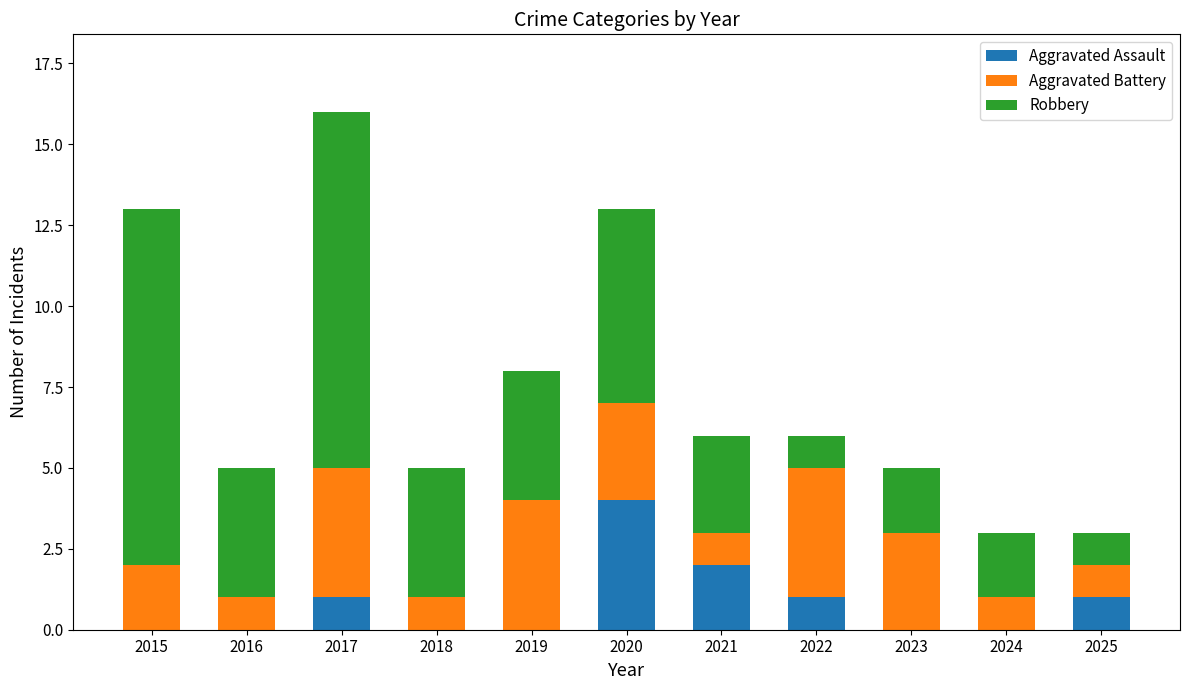

What is the total value across all series at 2015?

13